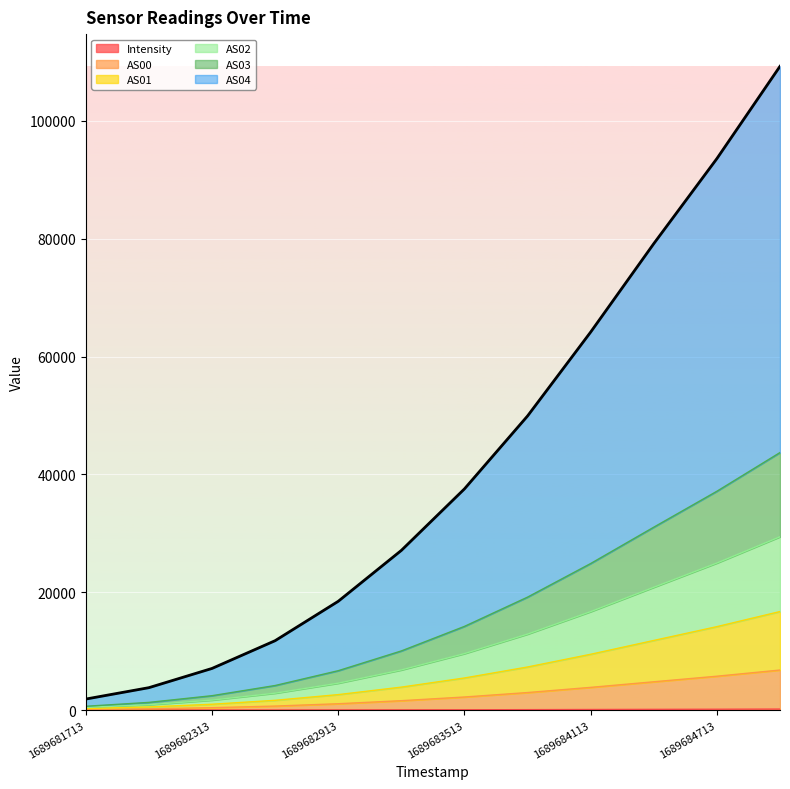

How many categories are shown in the chart?

12